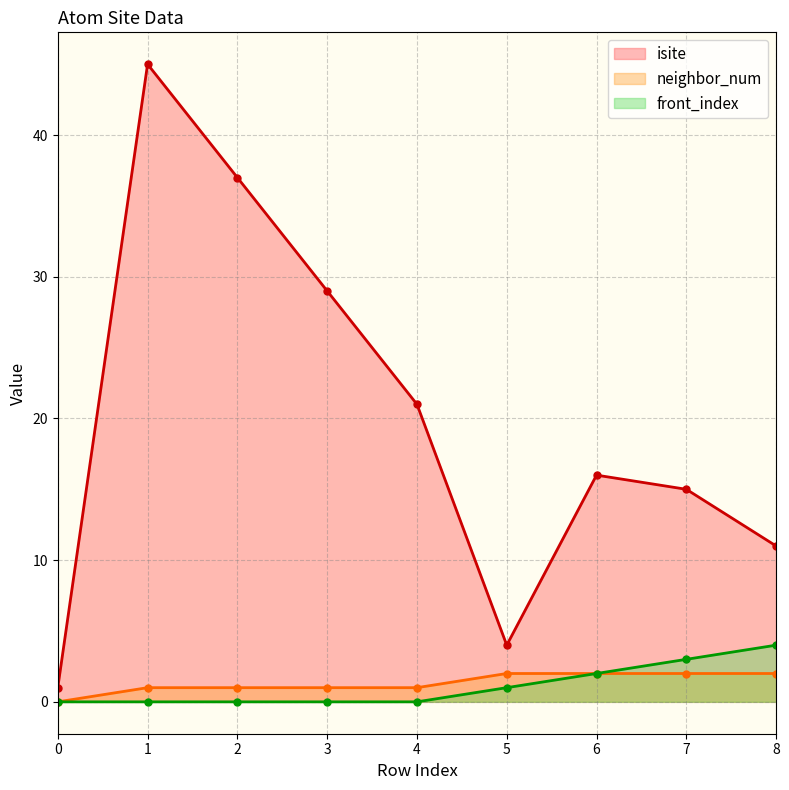

At which category is the sum across all series the highest?

1